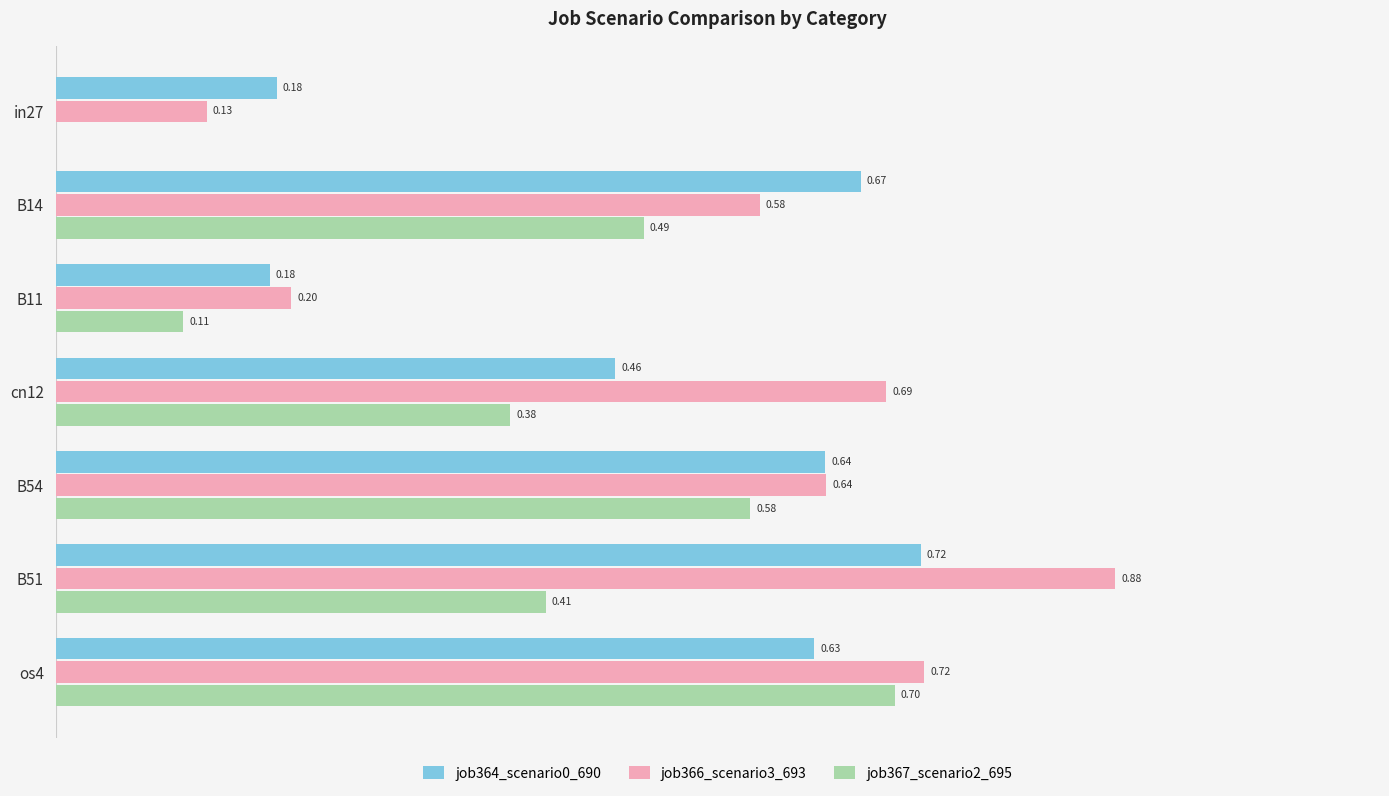

Which series has the largest total across all categories?

job366_scenario3_693